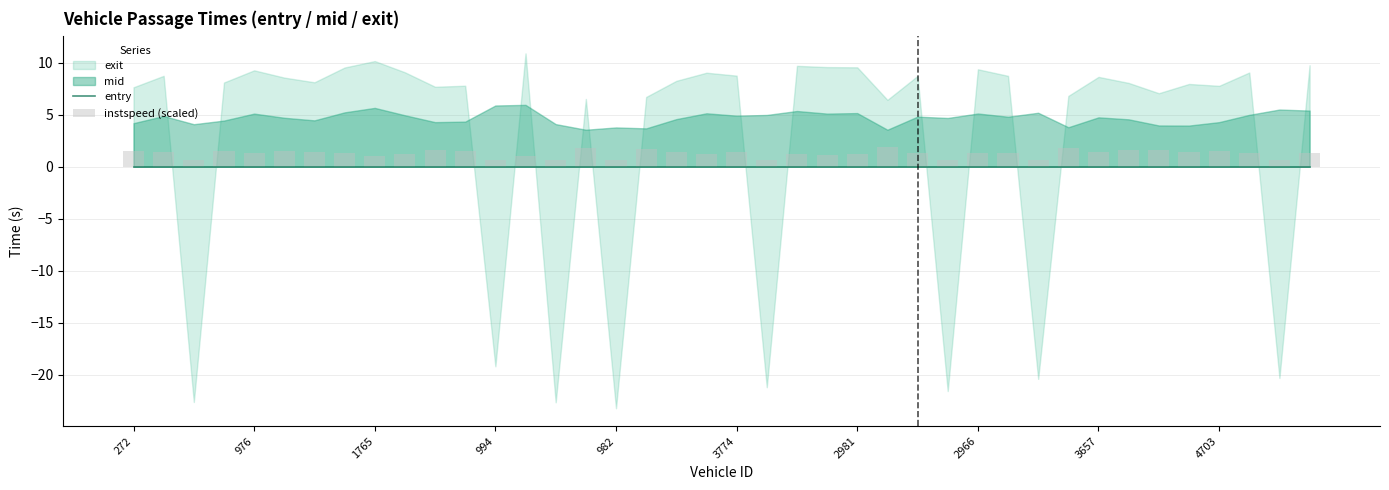

Does the chart contain stacked bars?

No